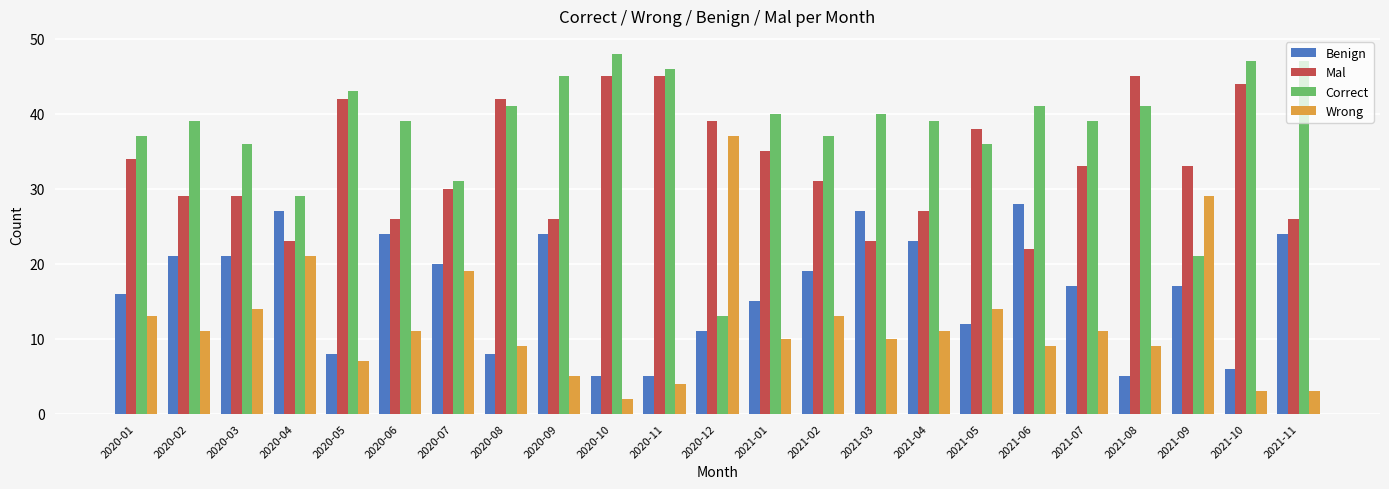

What is the average value of the Mal series?

33